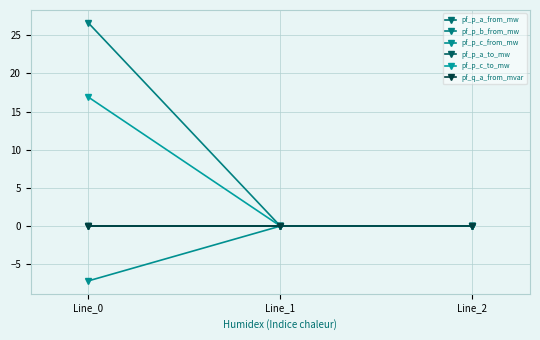

Does the chart have visible grid lines?

Yes